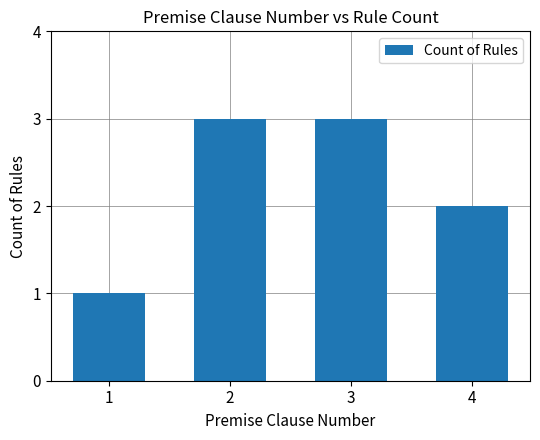

The value at 1 is 1. True or false?

True